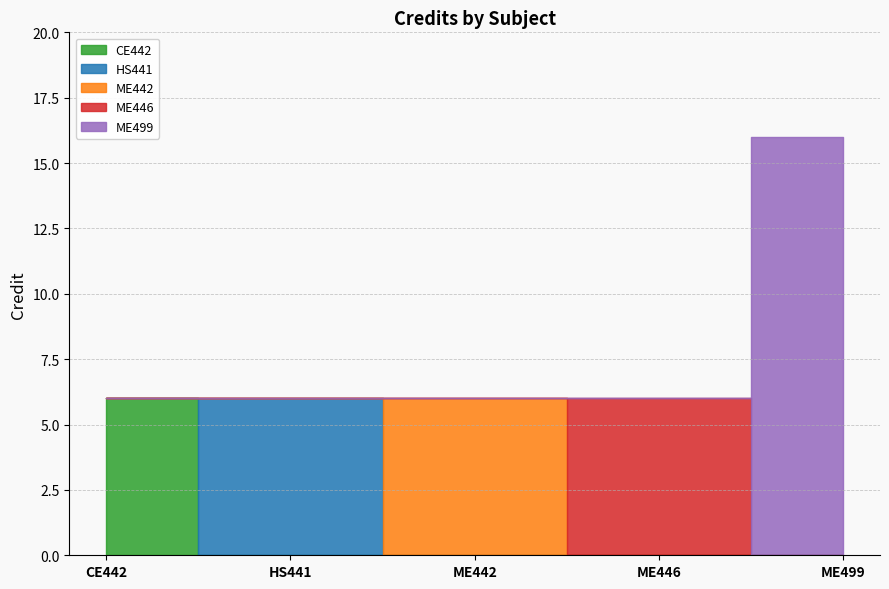

What is the sum of all values?

40